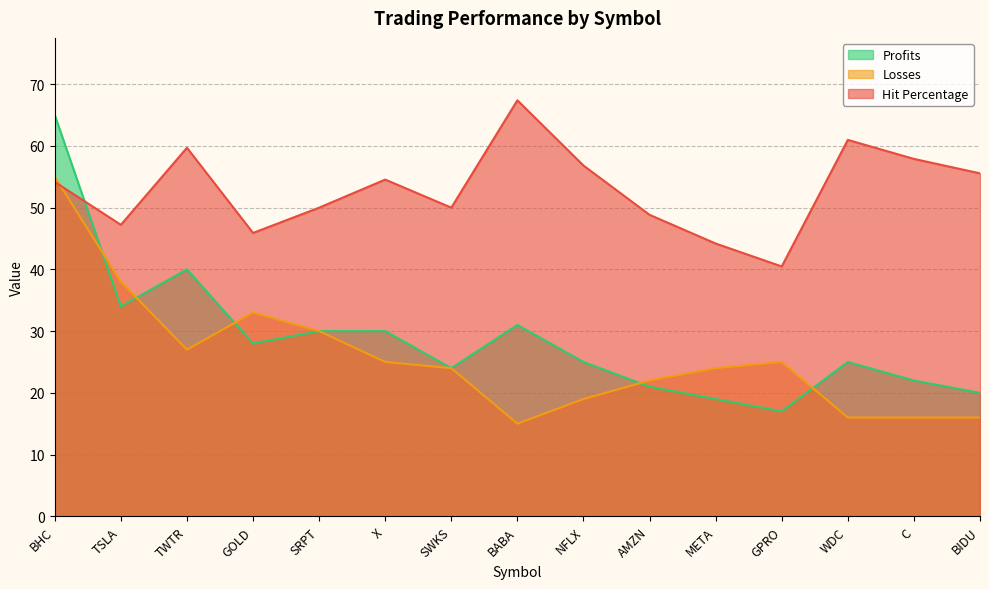

What is the sum of all Profits values?

431.0